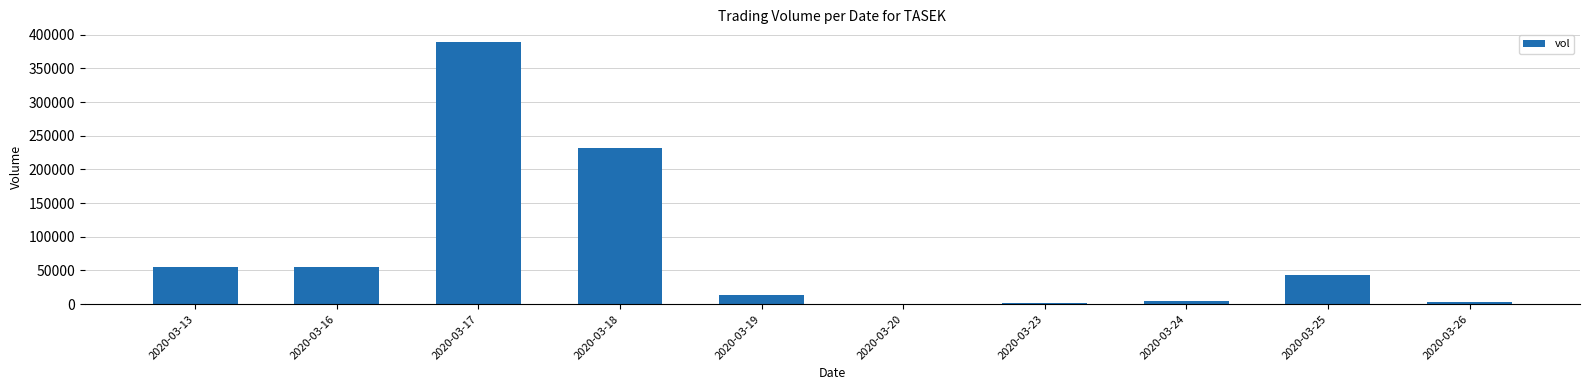

At which category does the chart reach its peak across all series?

2020-03-17